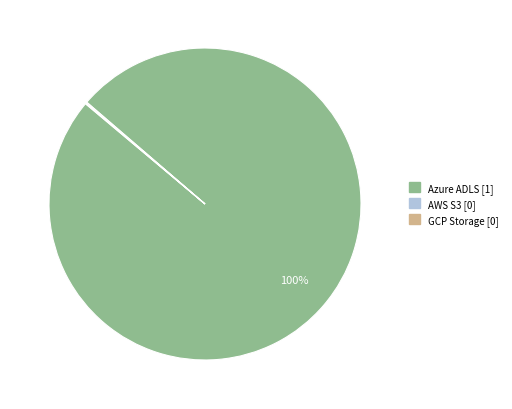

To the nearest percent, what is the difference between the largest and smallest slice percentages?

100%